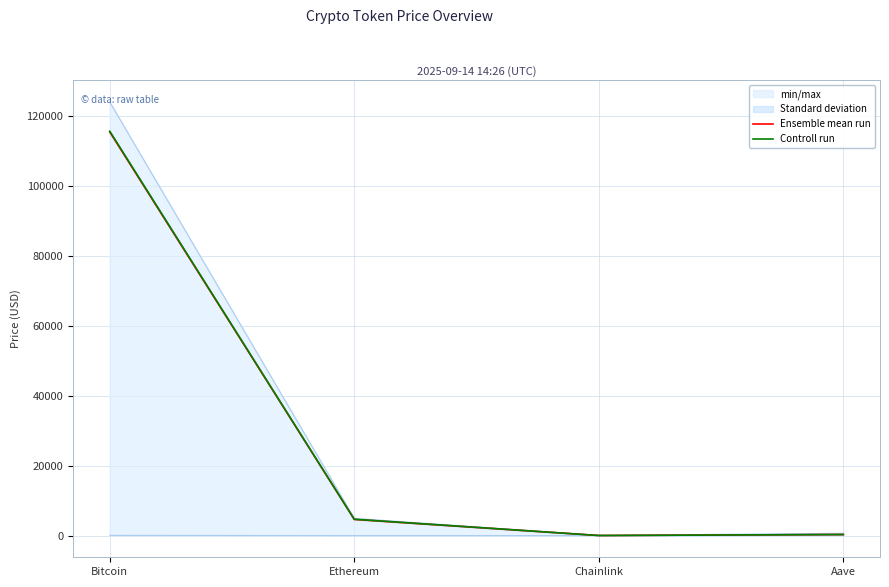

Does the chart display data point markers on the line(s)?

No